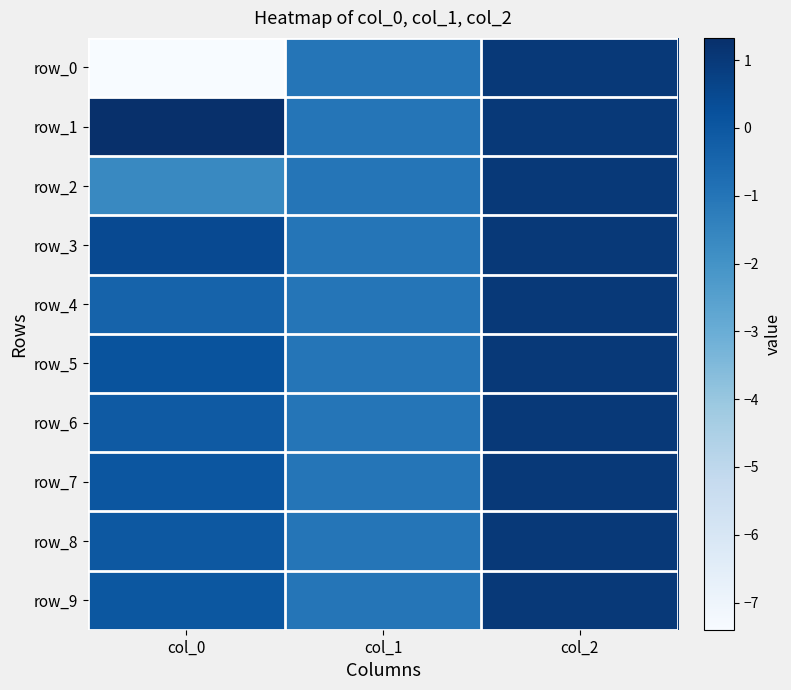

List the series in order of their peak value, lowest first.

row_0, row_2, row_3, row_4, row_5, row_6, row_7, row_8, row_9, row_1